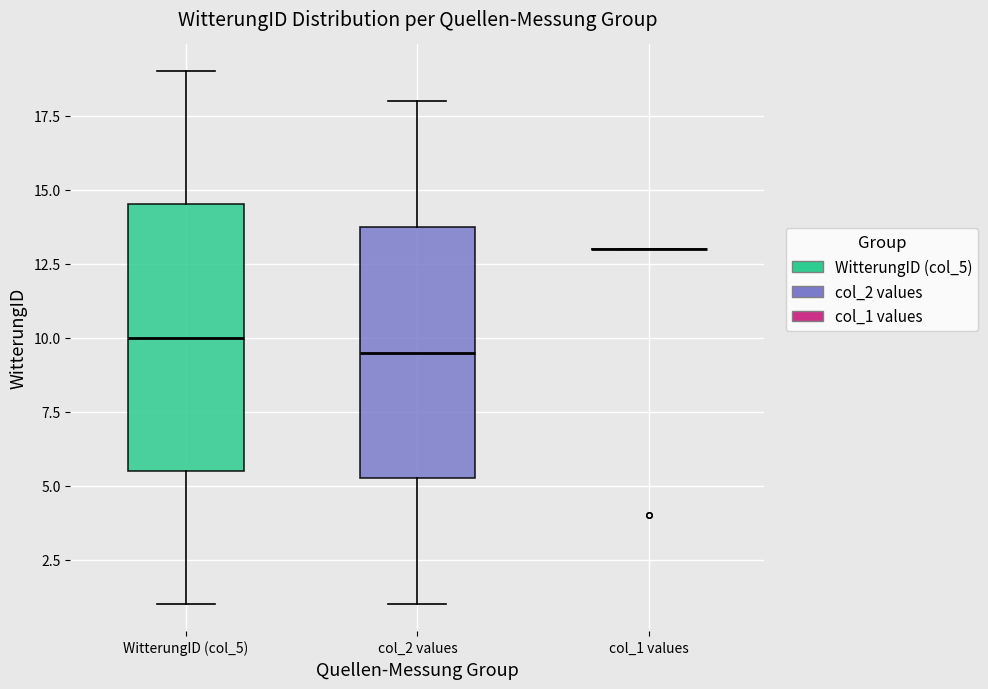

Reading left to right, read every box against the y-axis: the position of its median line, the range the box covers, and the ends of its whiskers. The values are not printed on the chart, so give them approximately, as read against the axis.

WitterungID (col_5): median 10.0, box 5.5 to 14.5, whiskers 1.0 to 19.0
col_2 values: median 9.5, box 5.5 to 14.0, whiskers 1.0 to 18.0
col_1 values: box collapsed to a line at 13.0, whiskers 13.0 to 13.0